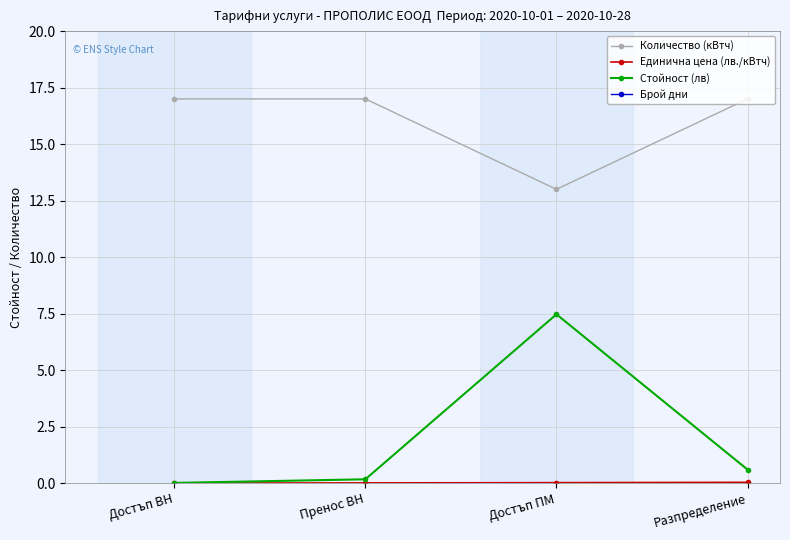

The Стойност (лв) series shows 0.6 at Разпределение. True or false?

True